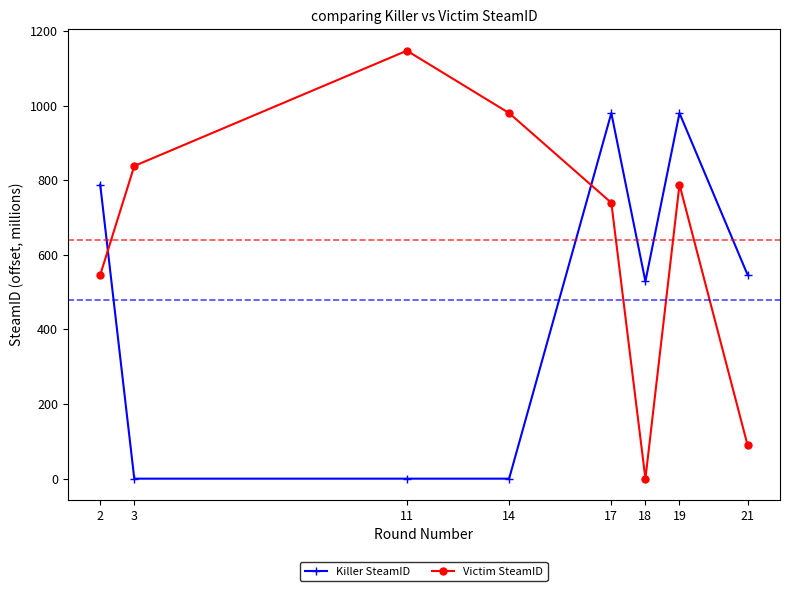

Which series has the largest range (max minus min)?

Victim SteamID